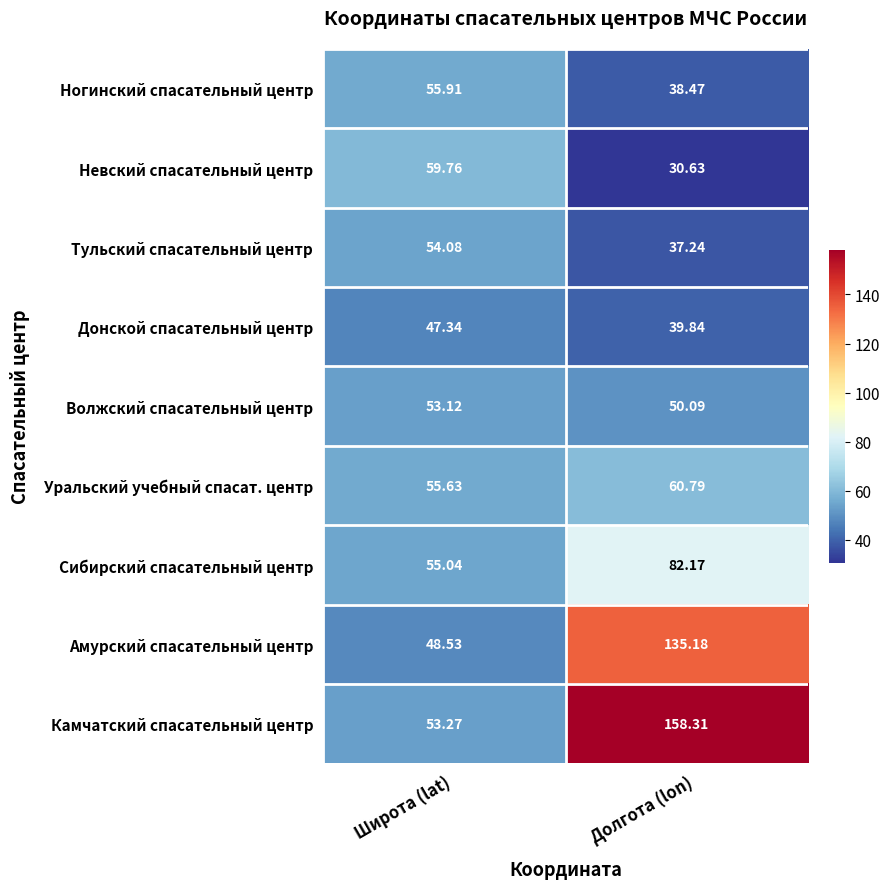

Which label corresponds to the smallest value in the chart?

Долгота (lon)